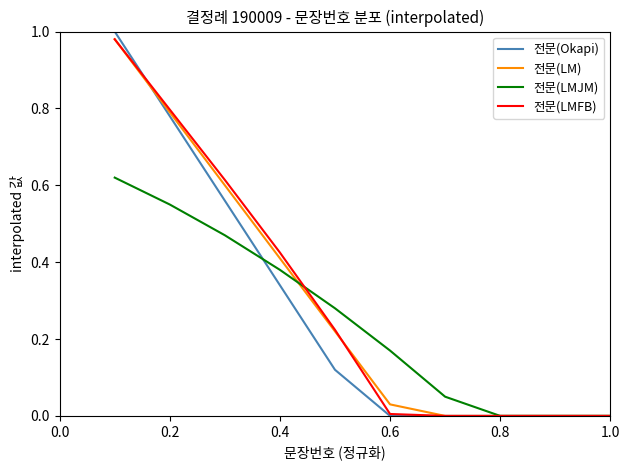

Which series has the largest range (max minus min)?

전문(Okapi)